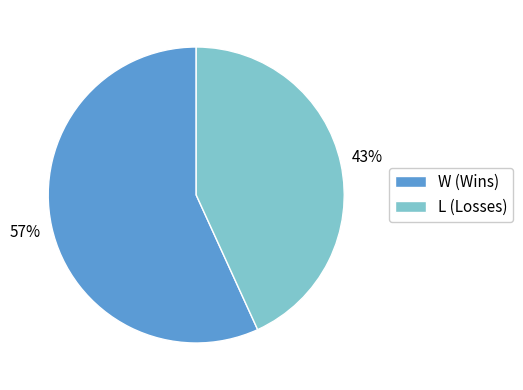

To the nearest percent, what portion does W (Wins) represent?

57%